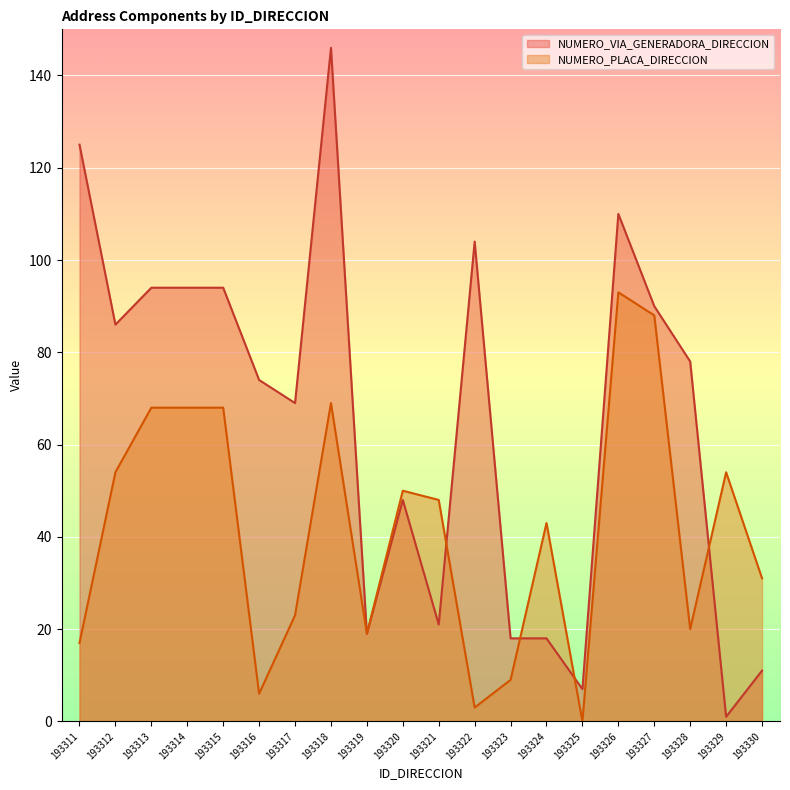

What is the difference between the maximum and minimum values in the NUMERO_PLACA_DIRECCION series?

93